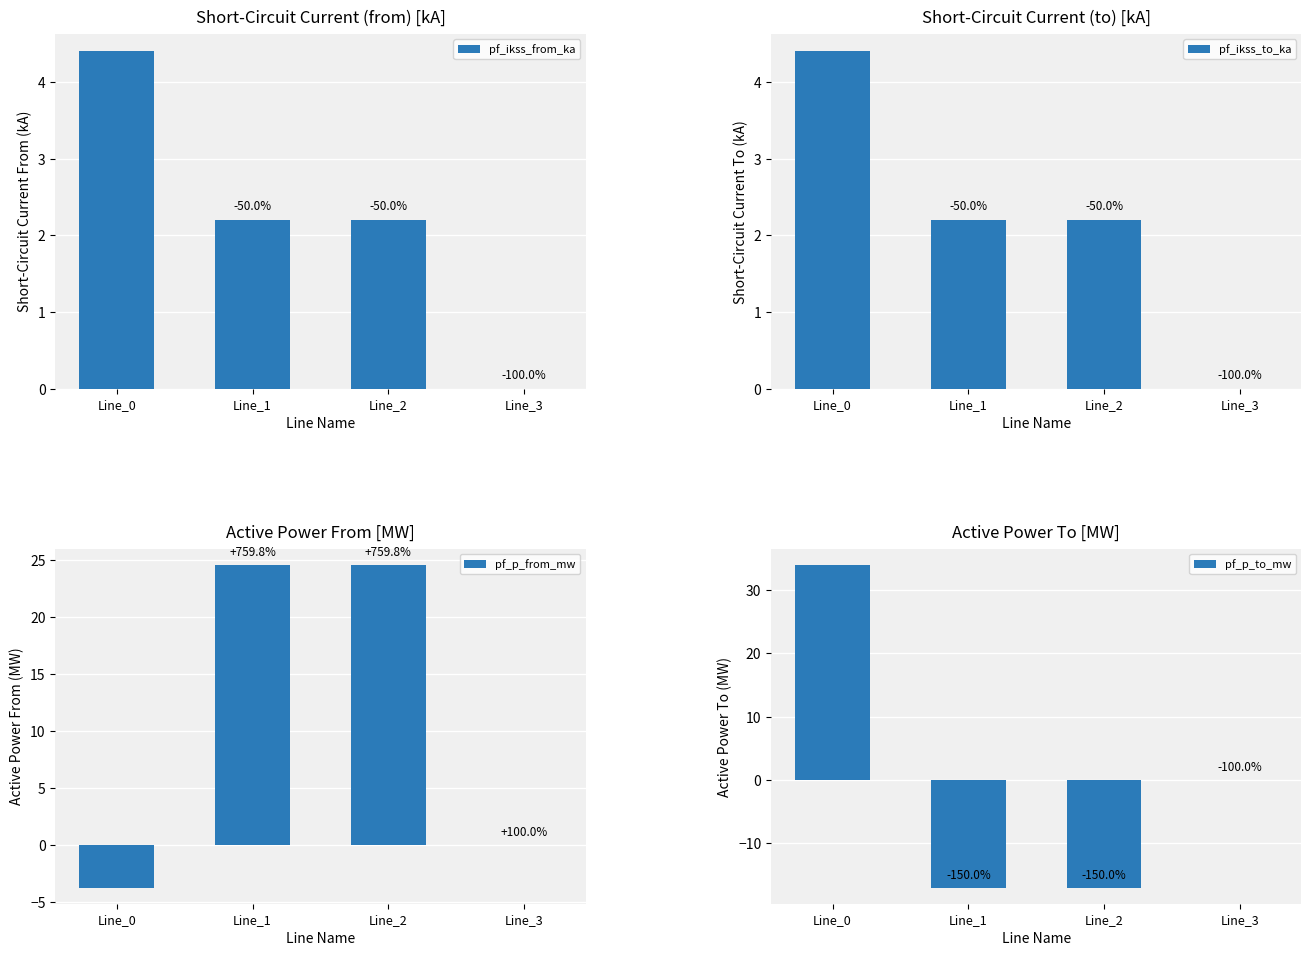

What is the difference between the highest and lowest values at Line_2?

41.6